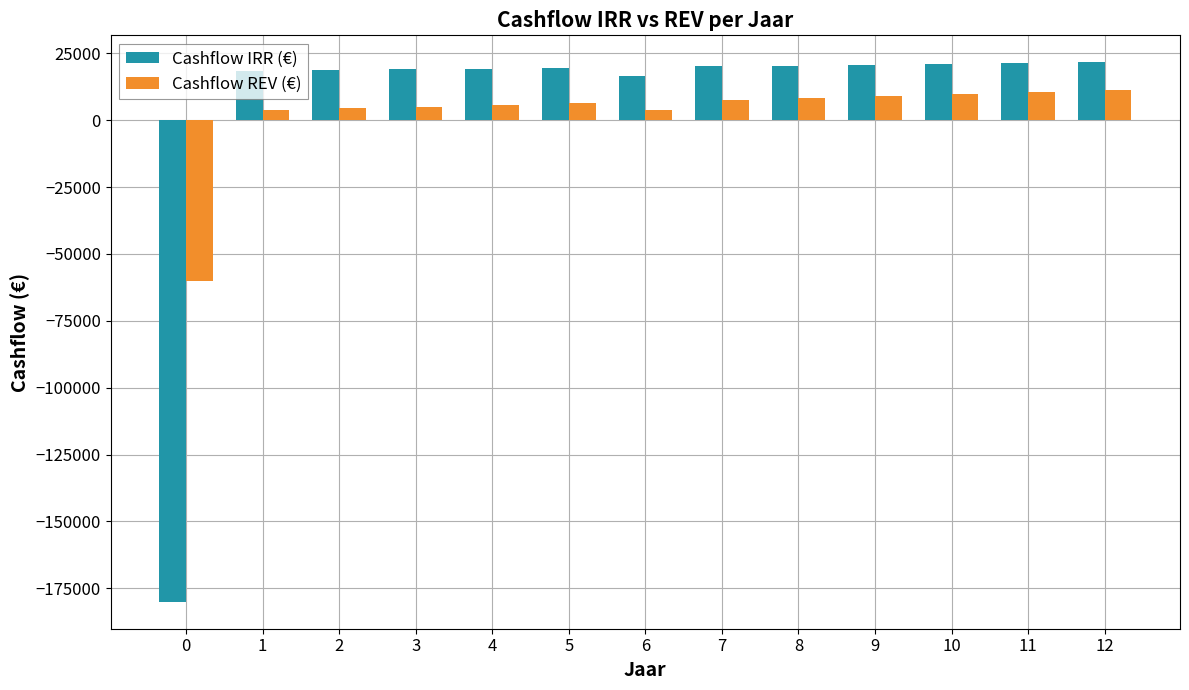

What is the sum of all Cashflow REV (€) values?

25900